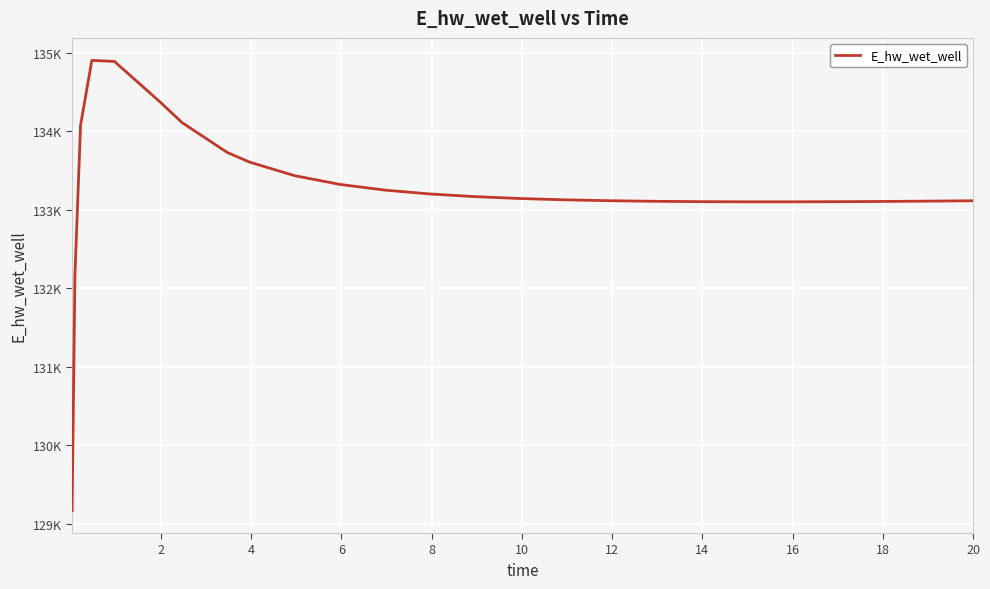

Does the chart have visible grid lines?

Yes